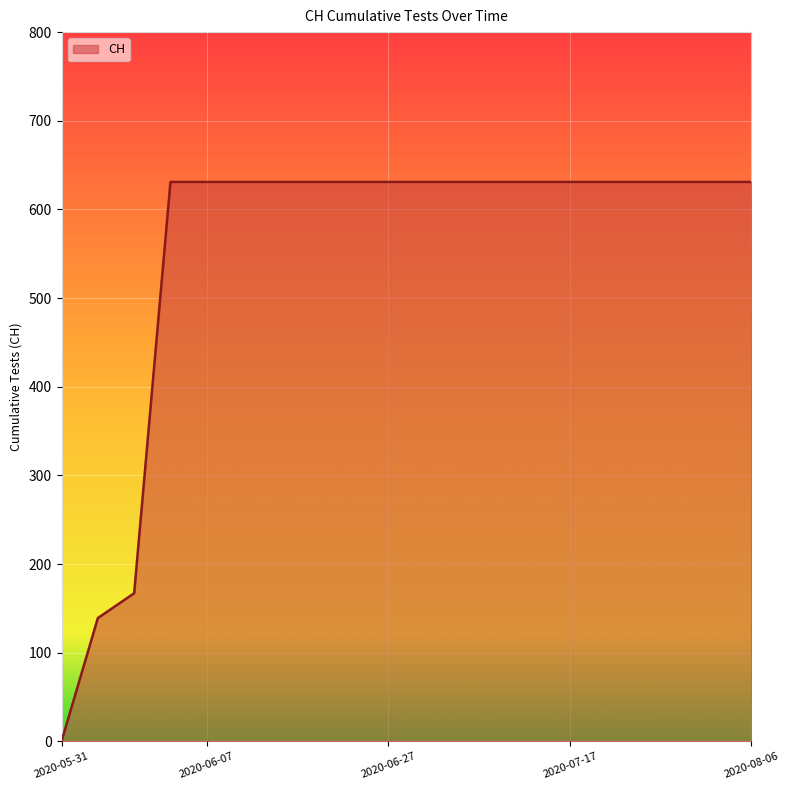

What is the difference between the maximum and minimum values?

631